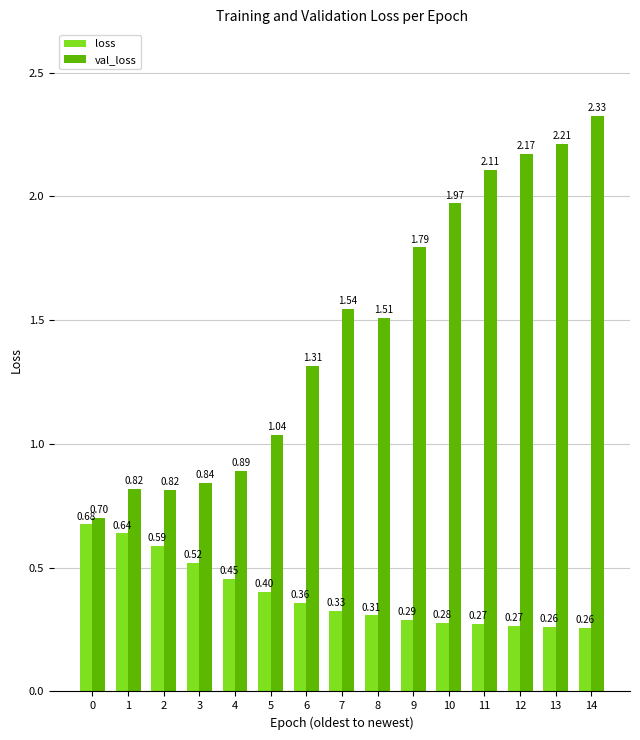

What is the sum of the val_loss values at 12 and 7?

3.7